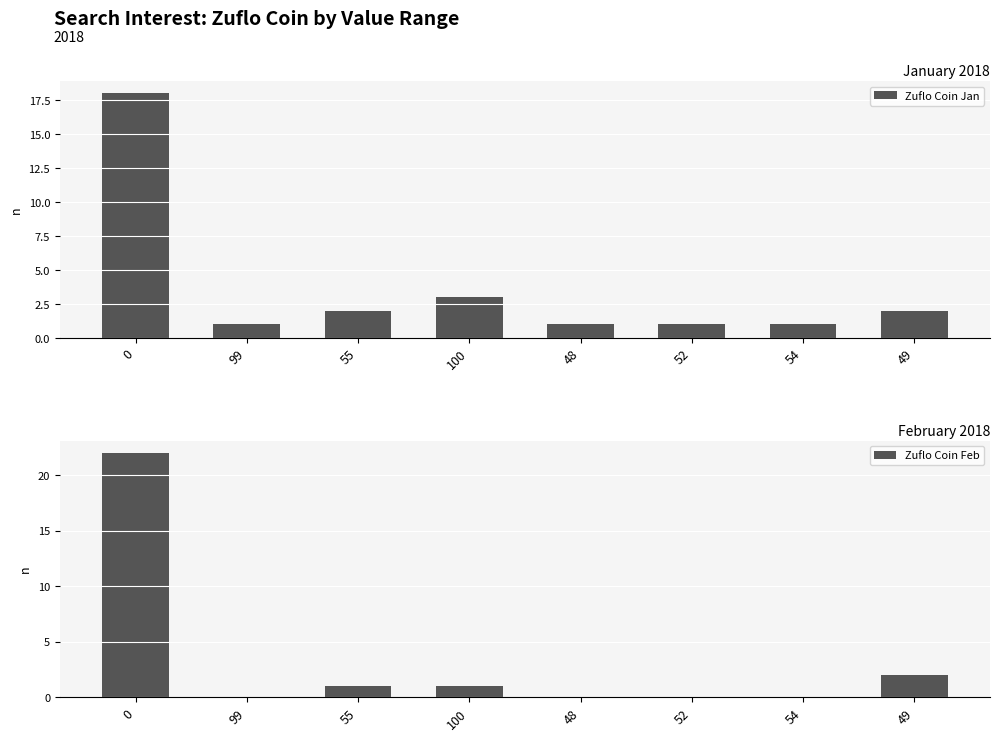

What is the total value across all series at 0?

40